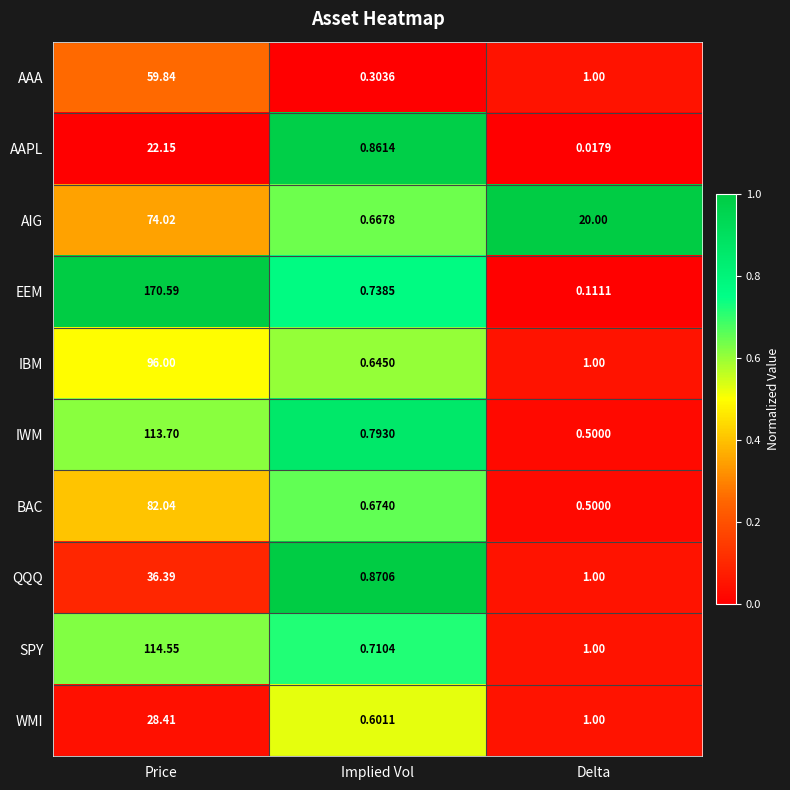

List the series in order of their peak value, lowest first.

AAPL, WMI, QQQ, AAA, AIG, BAC, IBM, IWM, SPY, EEM